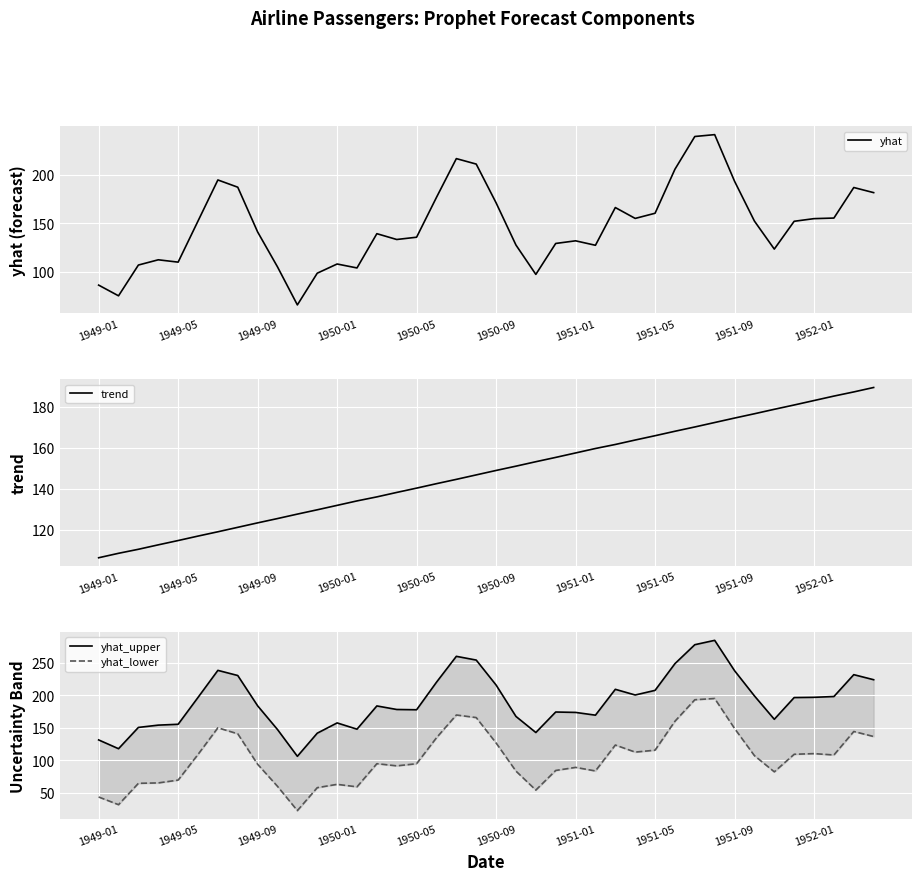

How many lines are shown in the chart?

4